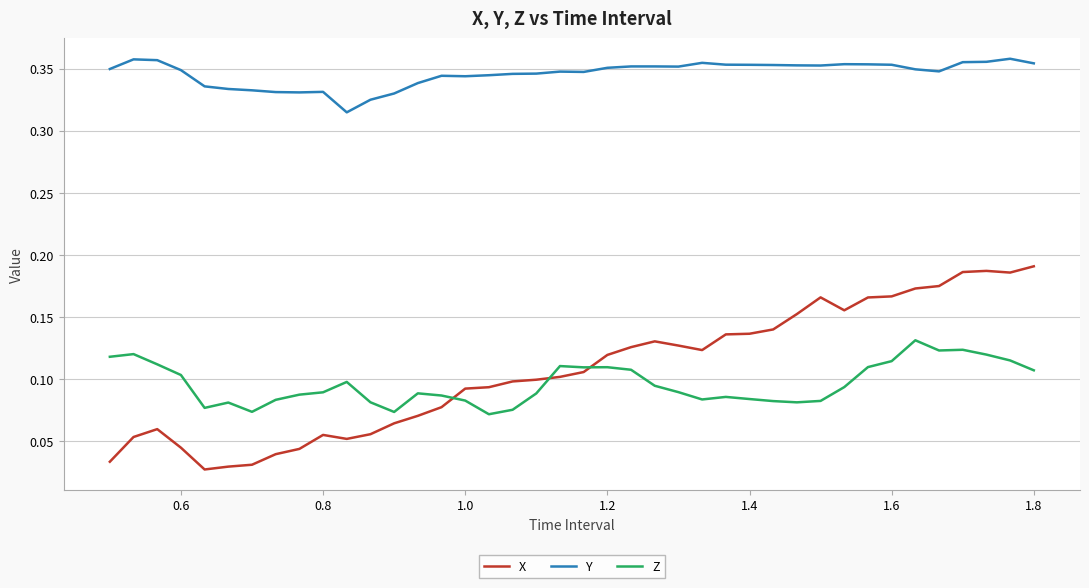

True or false: Y and Z intersect in this chart.

False